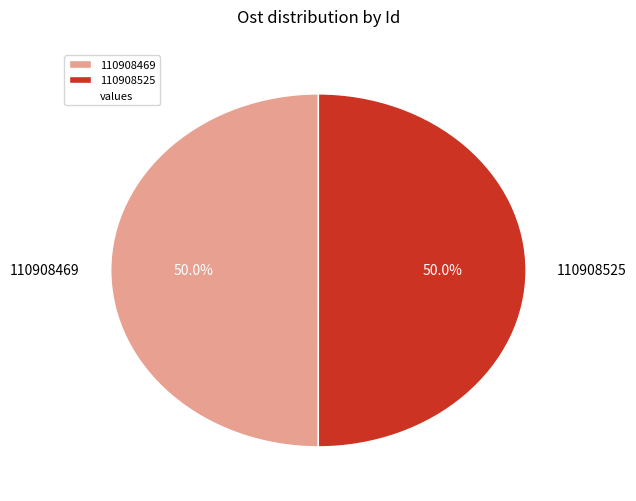

To the nearest percent, what is the combined percentage of 110908469 and 110908525?

100%